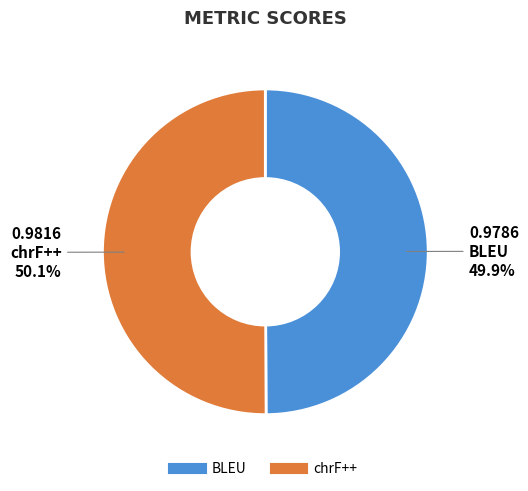

Count the number of slices in the pie.

2